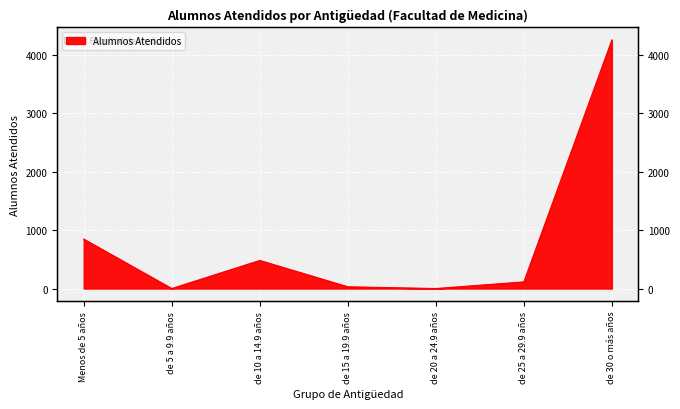

What is the difference between the second highest and second lowest values?

847